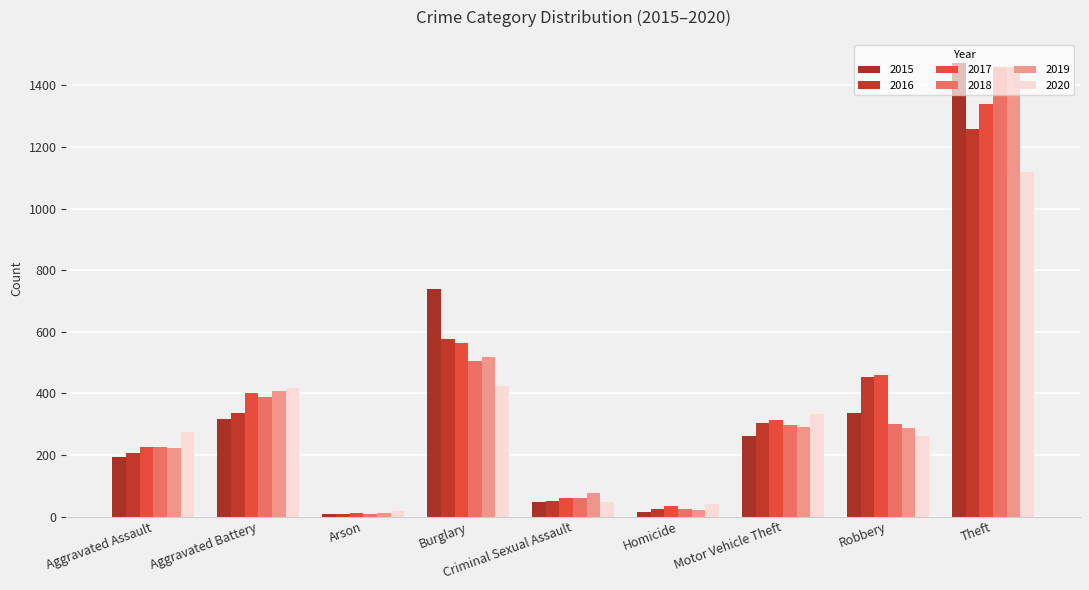

What is the highest value of the 2015 series?

1474